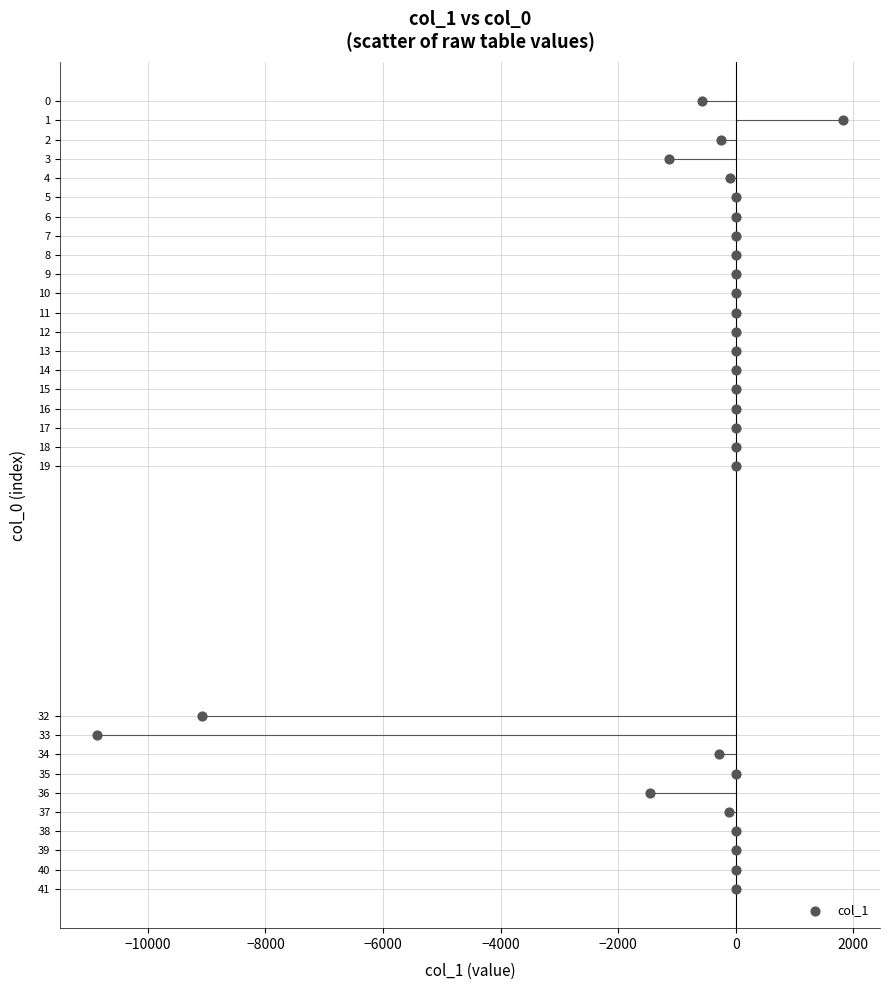

What is the range of Y values (max minus min)?

41